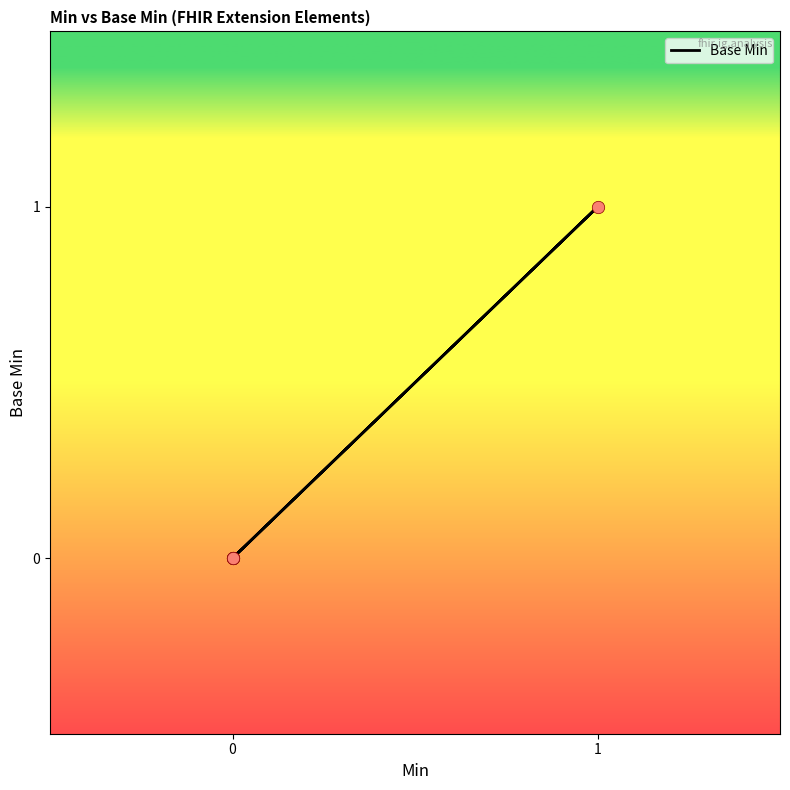

Between 1 and 2, which is larger?

1